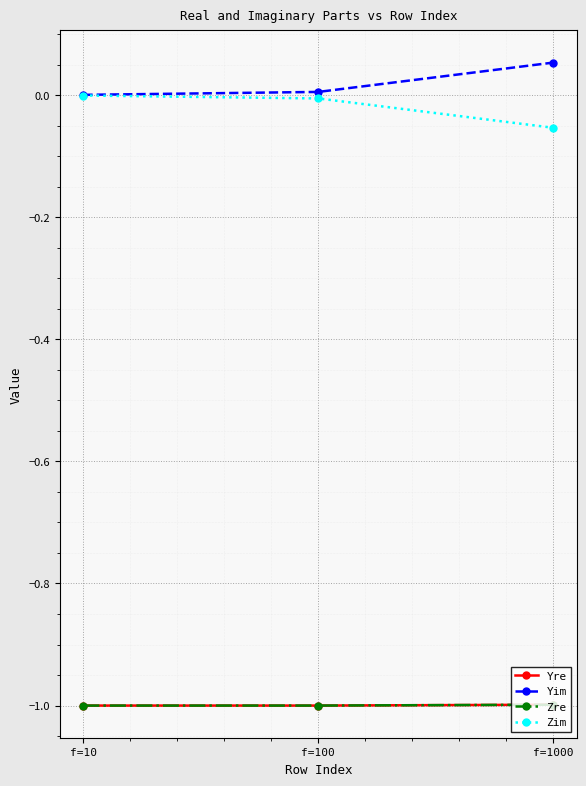

List the labels in order of Zre value, largest first.

f=1000, f=100, f=10